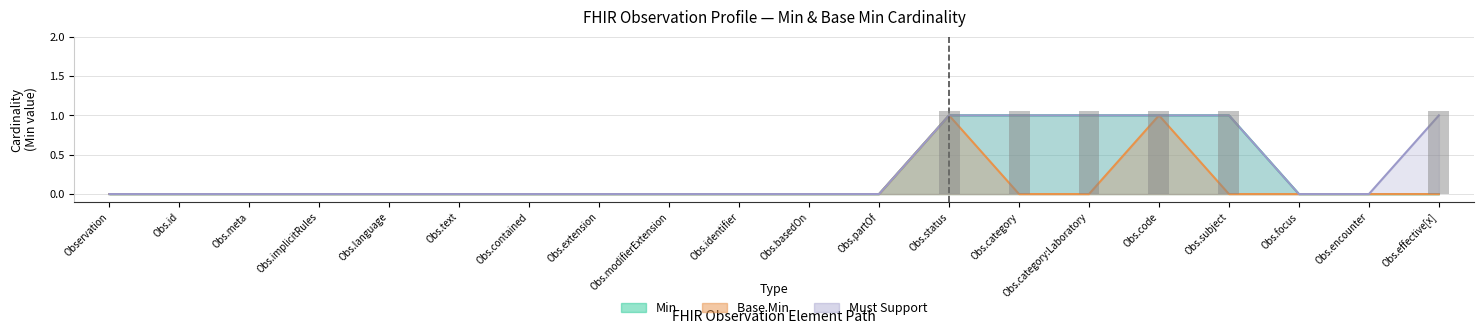

What is the difference between the base_min values at Obs.status and Obs.partOf?

1